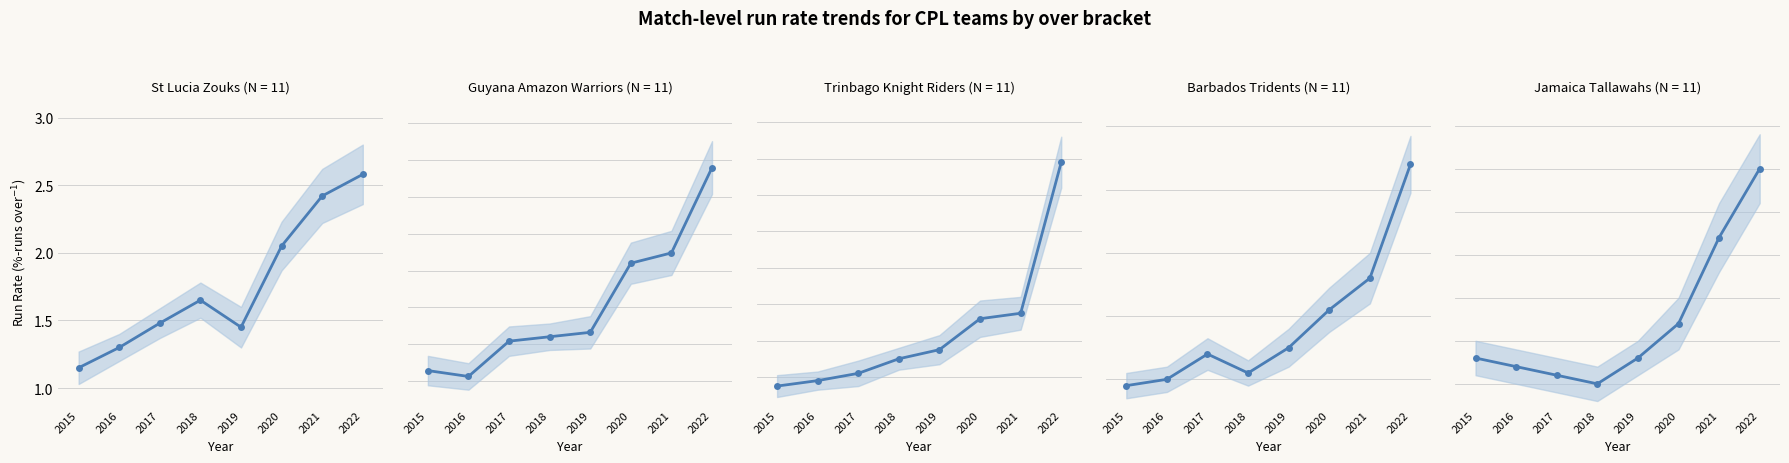

What are all the series names shown in the legend?

St Lucia Zouks, Guyana Amazon Warriors, Trinbago Knight Riders, Barbados Tridents, Jamaica Tallawahs